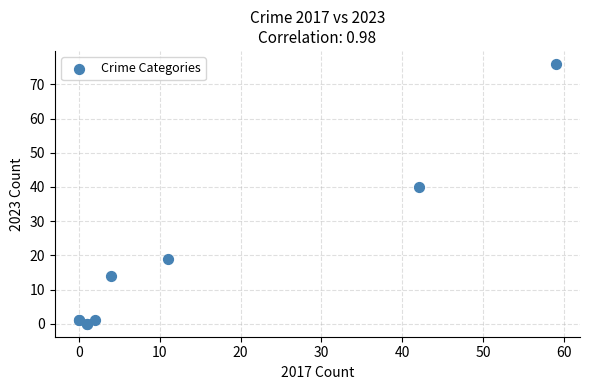

What Y value in the scatter plot is closest to 38?

40